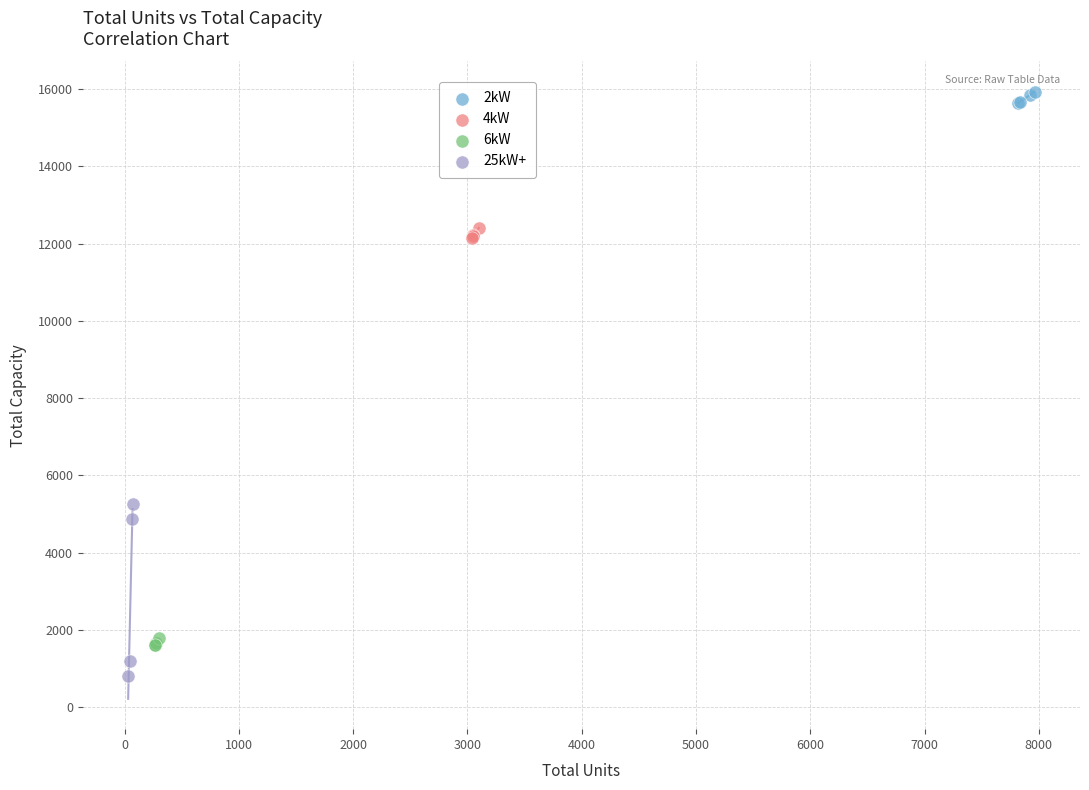

Which series reaches the minimum Y coordinate?

25kW+